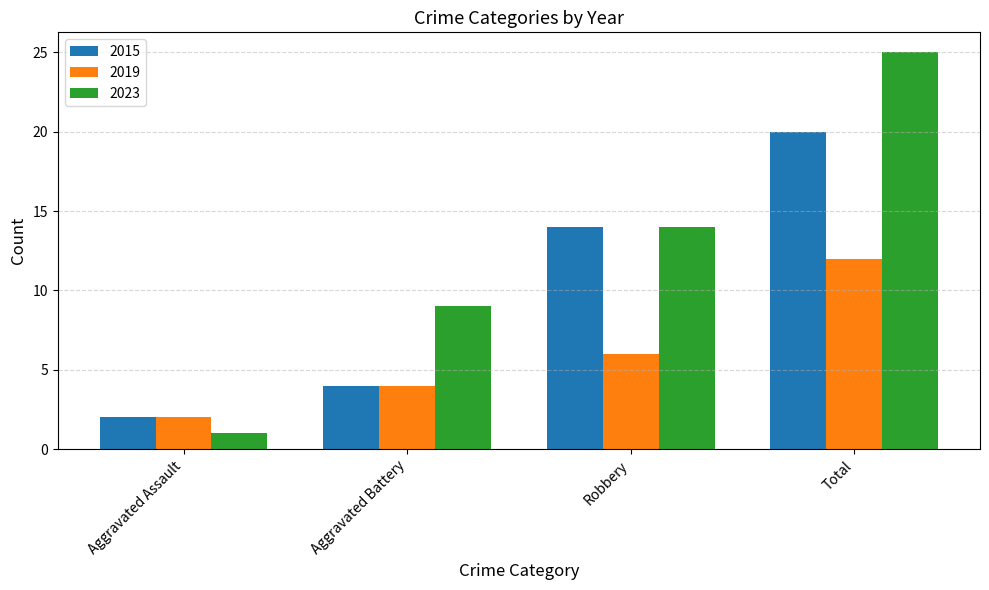

List the series in order of their peak value, lowest first.

2019, 2015, 2023